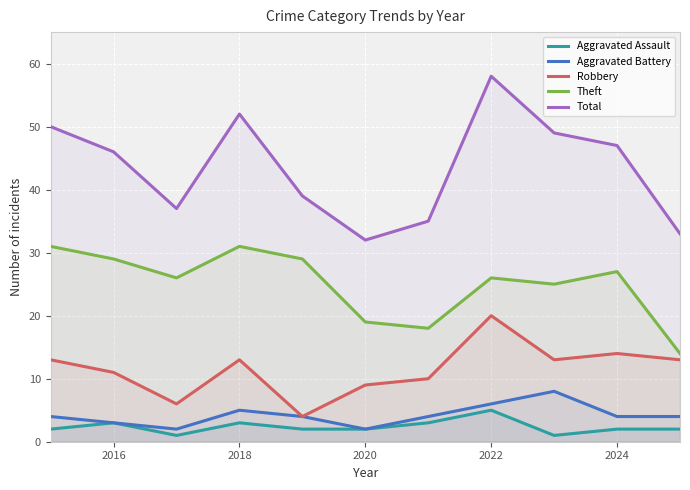

What is the difference between the maximum and second lowest values in the Aggravated Battery series?

6